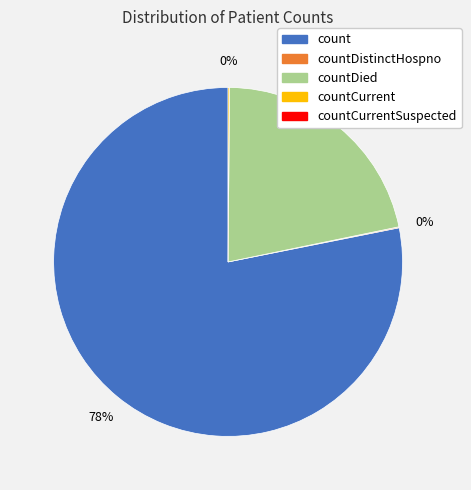

To the nearest percent, what is the average slice percentage?

25%